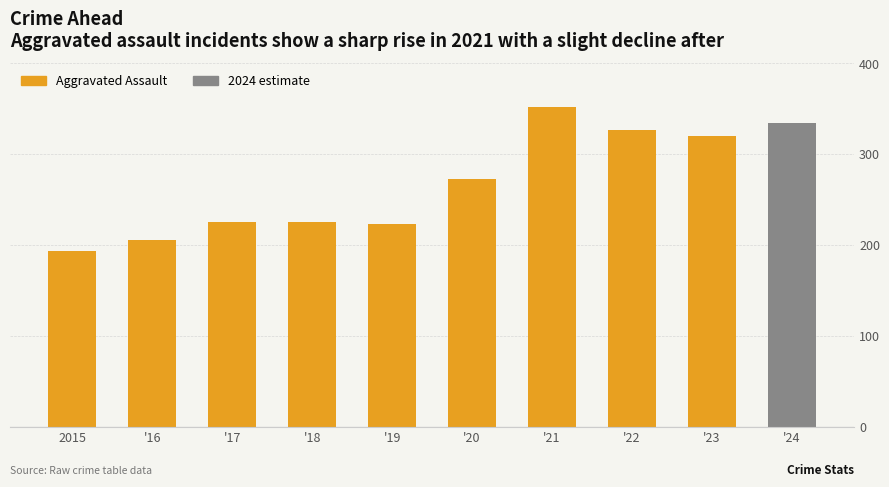

What is the difference between the values at '18 and '21?

127